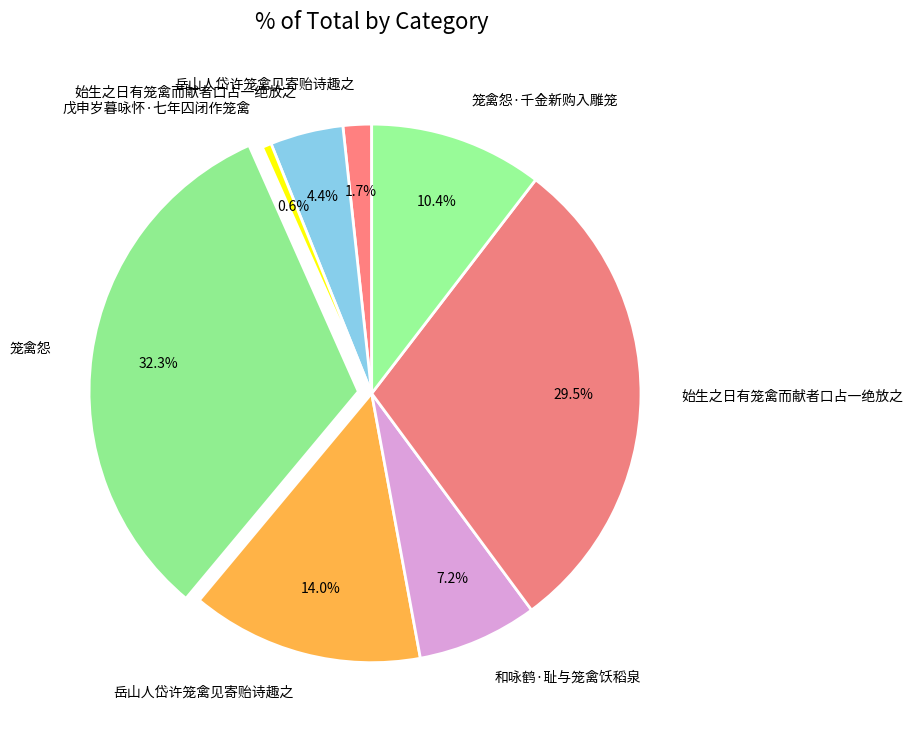

Count the number of slices in the pie.

8